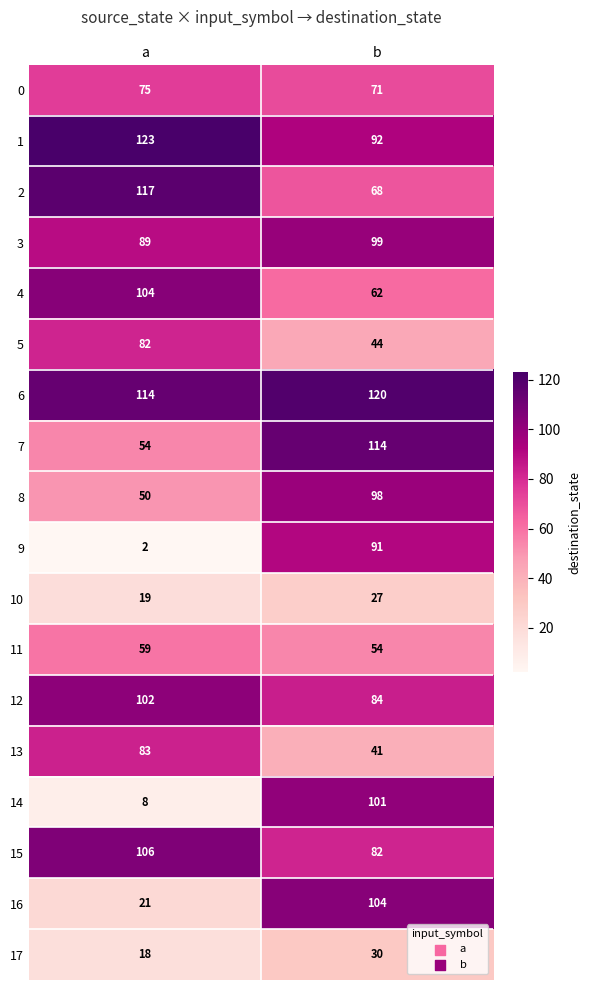

Is it true that 13 equals 55 at b?

False